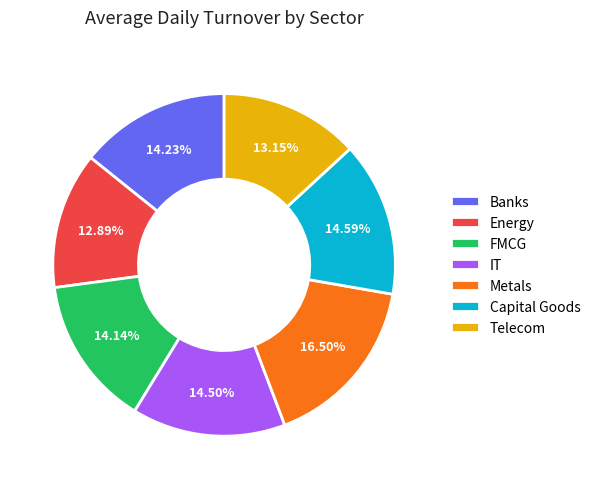

To the nearest percent, what is the difference between the largest and smallest slice percentages?

4%